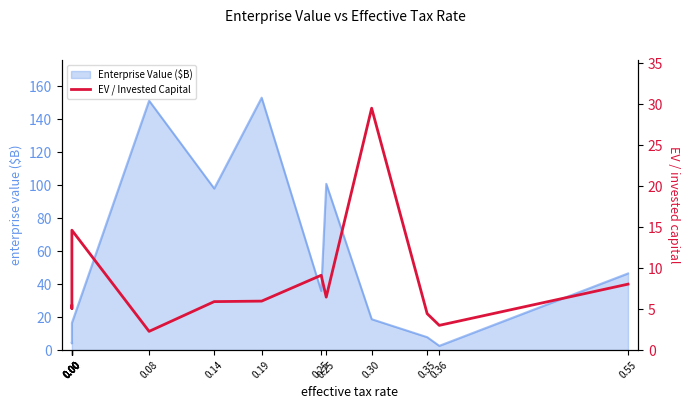

How many interior local peaks (higher than both neighbors) does the data have?

3